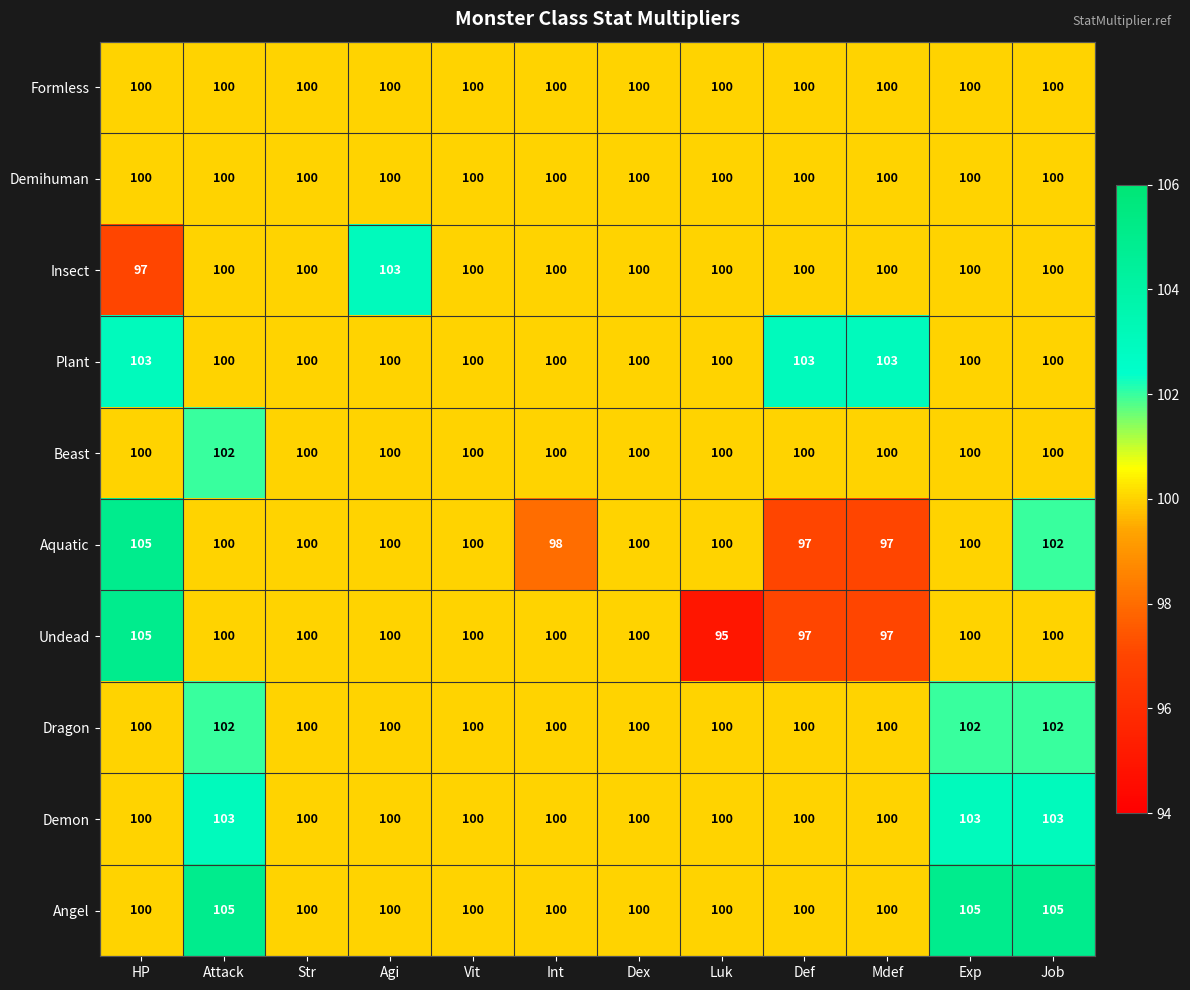

The Aquatic series shows 97 at Def. True or false?

True